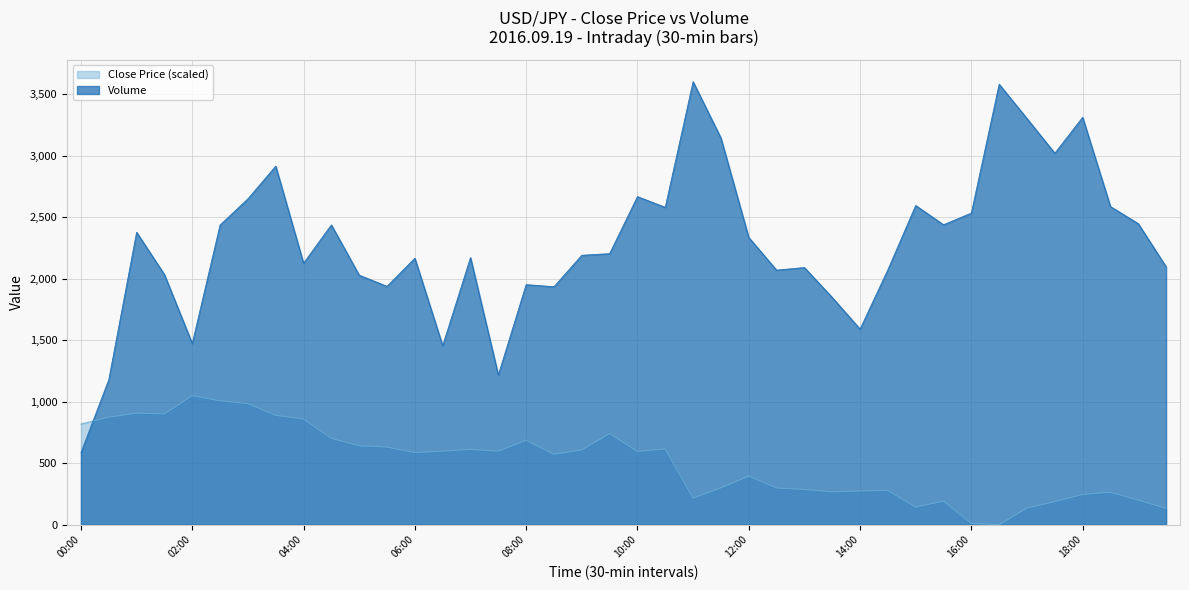

The close series shows 702.0 at 04:30. True or false?

True